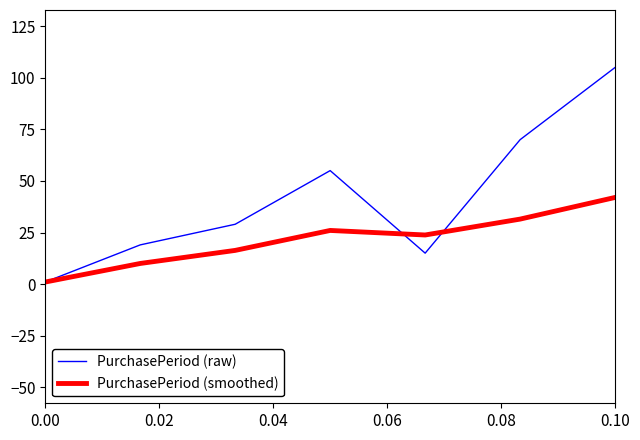

True or false: PurchasePeriod (raw) and PurchasePeriod (smoothed) cross at least once.

True